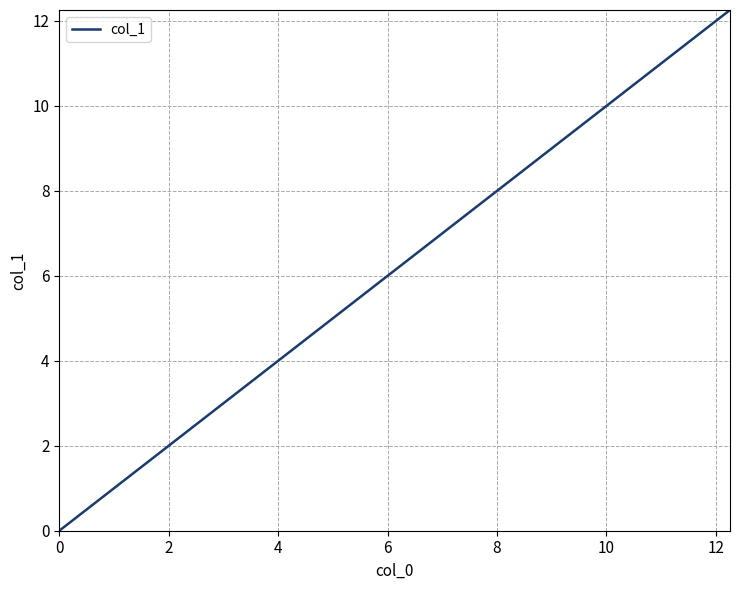

What is the sum of all values?

13.7